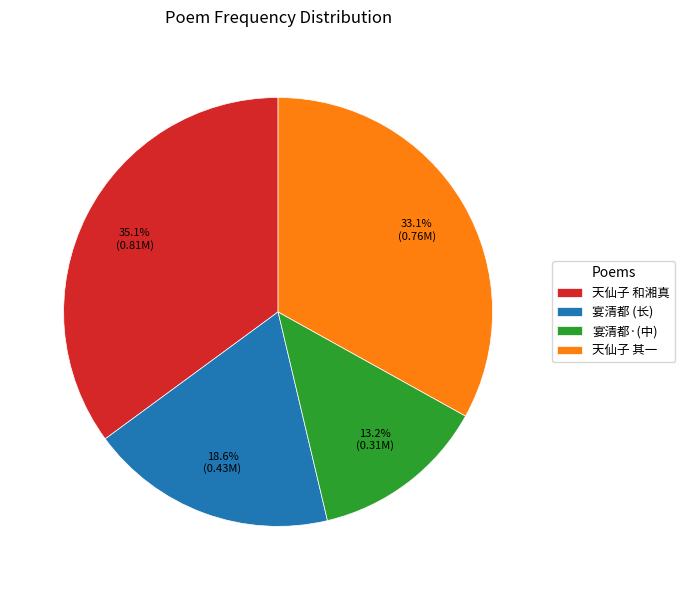

How much of the chart is everything except 宴清都·(中)?

86.8%